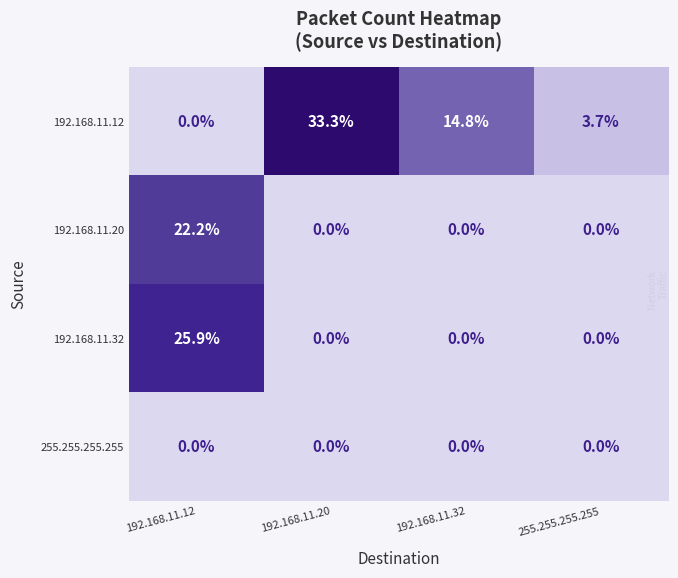

At how many categories does at least one series exceed 24?

2